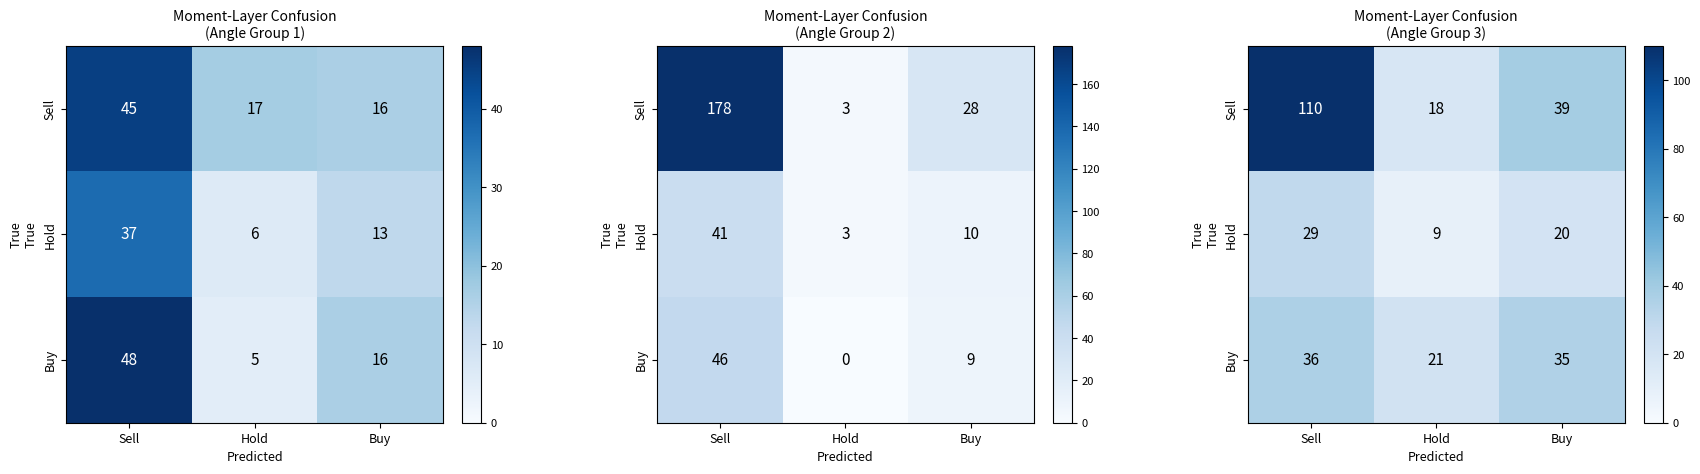

The value of Sell at Sell is 110. True or false?

True